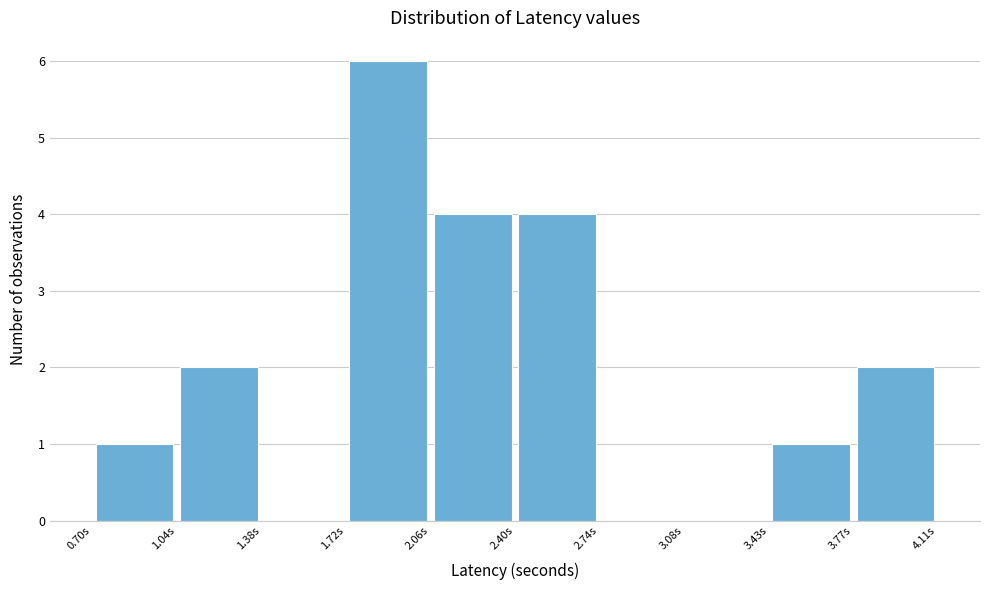

Reading left to right, list every bar in this chart as the range it spans on the x-axis followed by its height. Neither the bar edges nor the heights are printed on the chart, so give them approximately, as read against the axes.

0.70 to 1.05: 1
1.05 to 1.40: 2
1.40 to 1.70: 0
1.70 to 2.05: 6
2.05 to 2.40: 4
2.40 to 2.75: 4
2.75 to 3.10: 0
3.10 to 3.45: 0
3.45 to 3.75: 1
3.75 to 4.10: 2